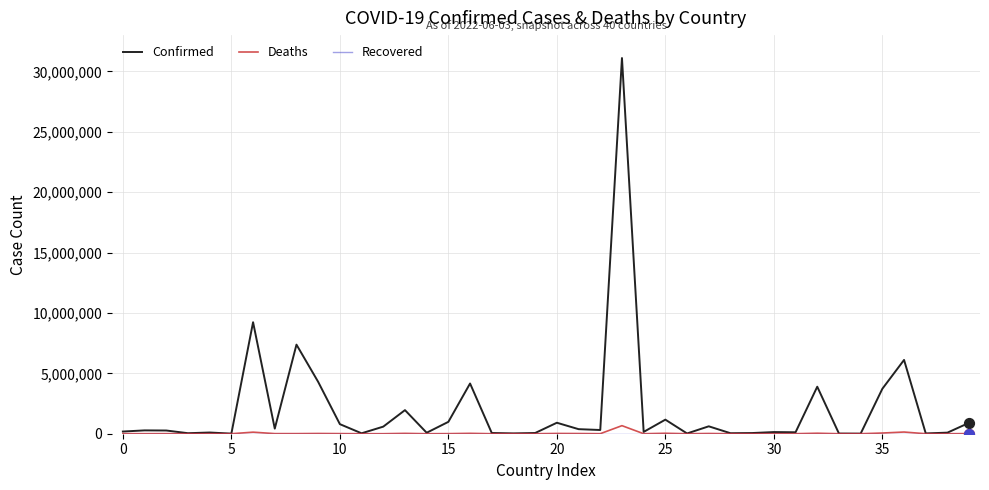

Which series has the largest total across all categories?

Confirmed